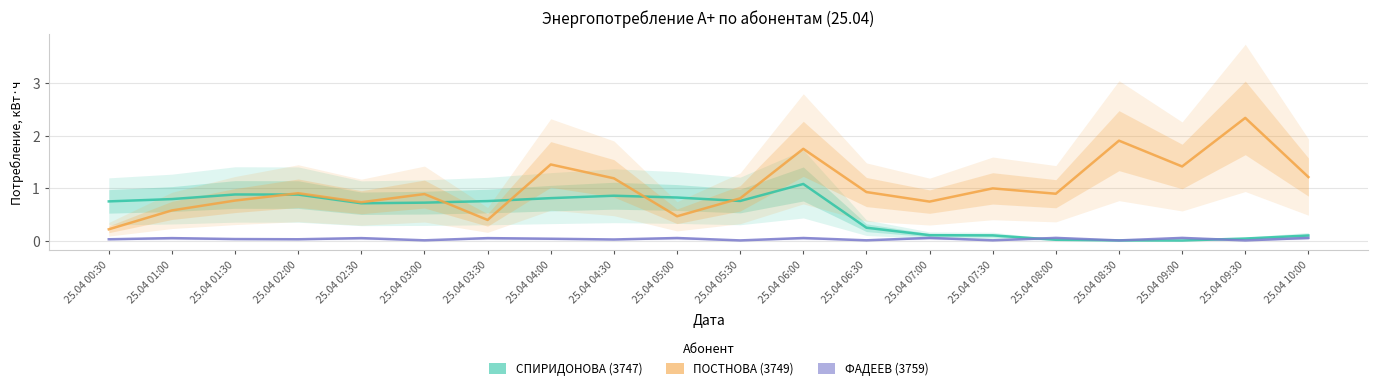

Does the chart display data point markers on the line(s)?

No